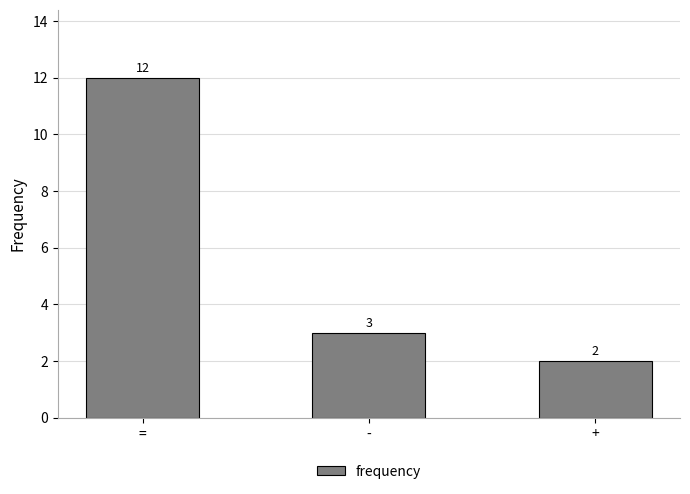

What is the greatest value displayed?

12